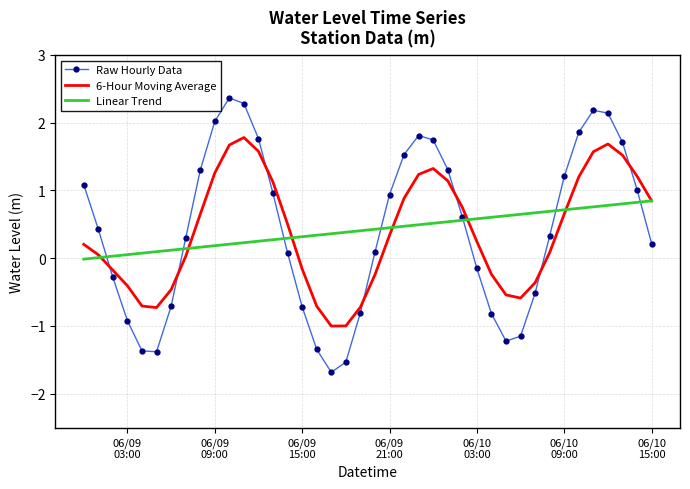

What is the highest value of the Linear Trend series?

0.8